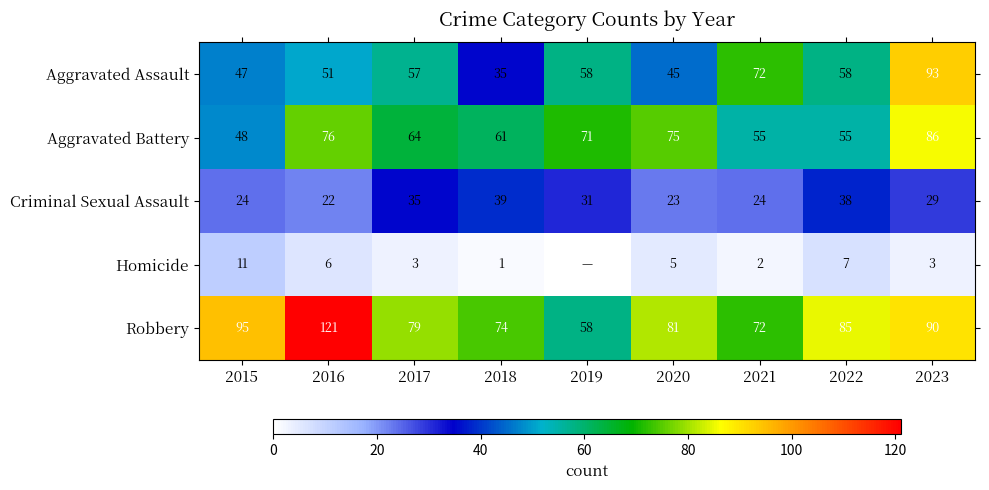

What is the difference between the maximum and minimum values in the Robbery series?

63